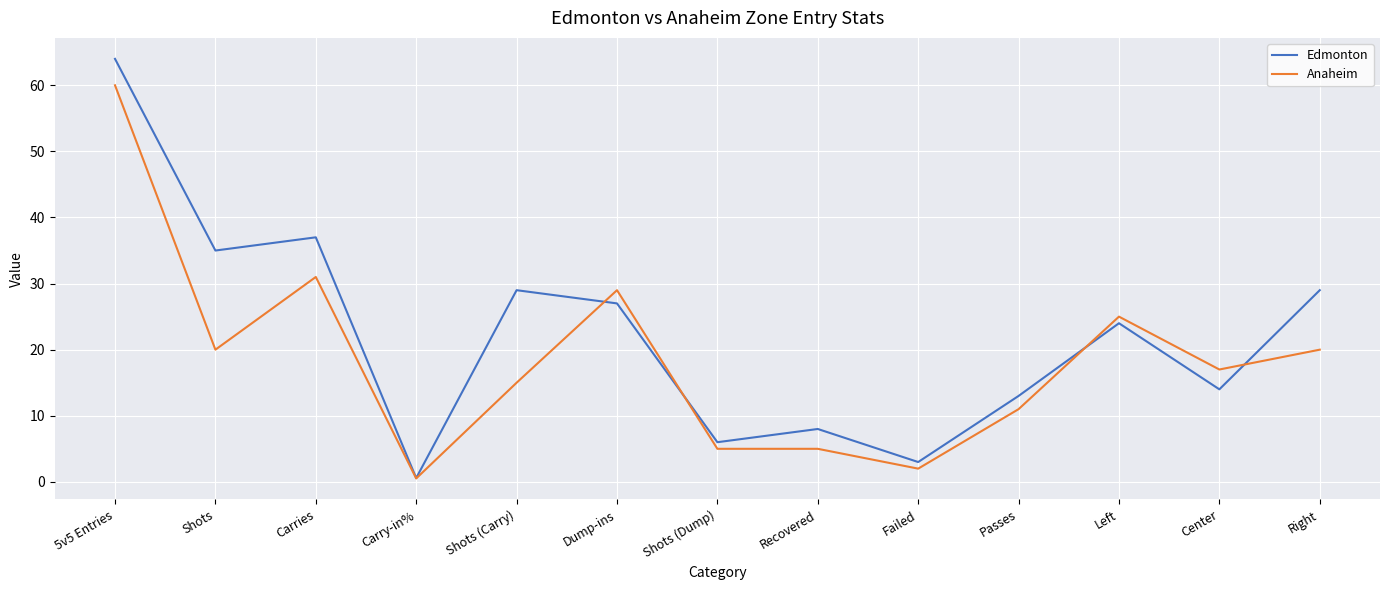

Rank the series by their maximum value, from highest to lowest.

Edmonton, Anaheim